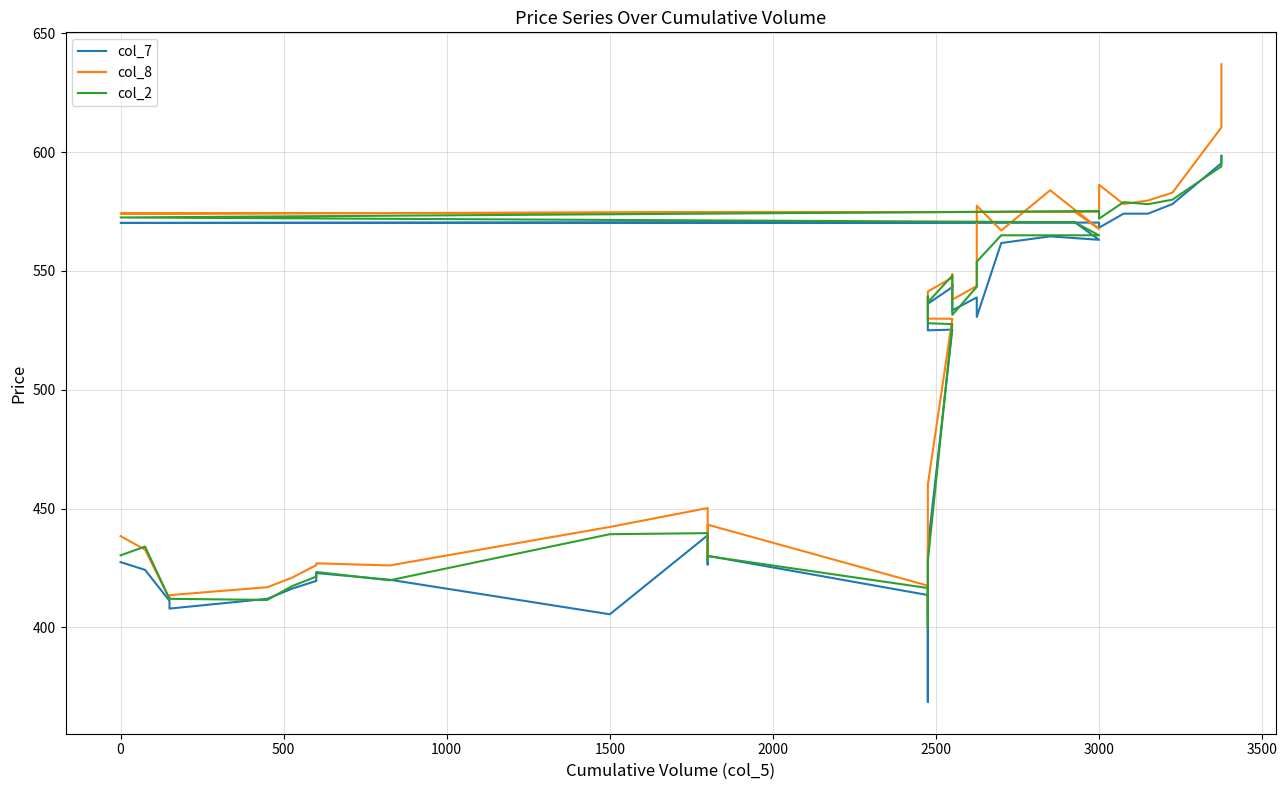

Reading left to right, what are all the values shown in this chart?

col_7: 427.4	424.2	411.1	407.9	412.0	416.2	419.6	422.9	420.1	405.5	438.8	426.4	430.1	413.6	399.6	368.6	433.6	525.3	525.0	534.3	536.2	543.2	544.4	533.9	533.4	538.9	530.6	561.8	564.5	563.1	570.5	570.2	570.4	568.2	574.1	574.1	578.1	595.4	598.5
col_8: 438.4	432.7	412.0	413.6	416.9	420.9	426.2	426.9	426.1	442.2	450.2	429.9	443.2	417.6	406.8	413.6	460.1	529.9	530.0	539.1	541.4	547.2	548.6	539.4	538.0	543.6	577.5	567.0	584.0	567.7	574.9	574.1	574.9	586.2	578.1	579.6	583.0	610.4	637.0
col_2: 430.3	434.0	412.0	412.0	411.6	417.3	421.4	423.3	419.8	439.2	439.6	428.1	430.0	416.6	399.6	407.4	428.0	527.6	528.0	539.2	536.8	548.0	547.6	536.9	531.5	543.3	553.9	565.0	565.0	565.0	570.5	572.5	575.2	572.0	579.0	578.1	580.0	594.0	598.1